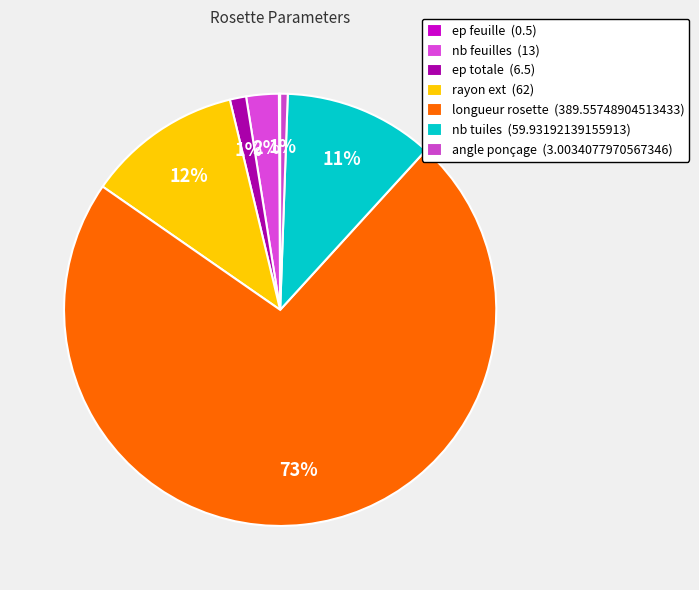

To the nearest percent, what is the difference between the nb tuiles and ep feuille slice percentages?

11%